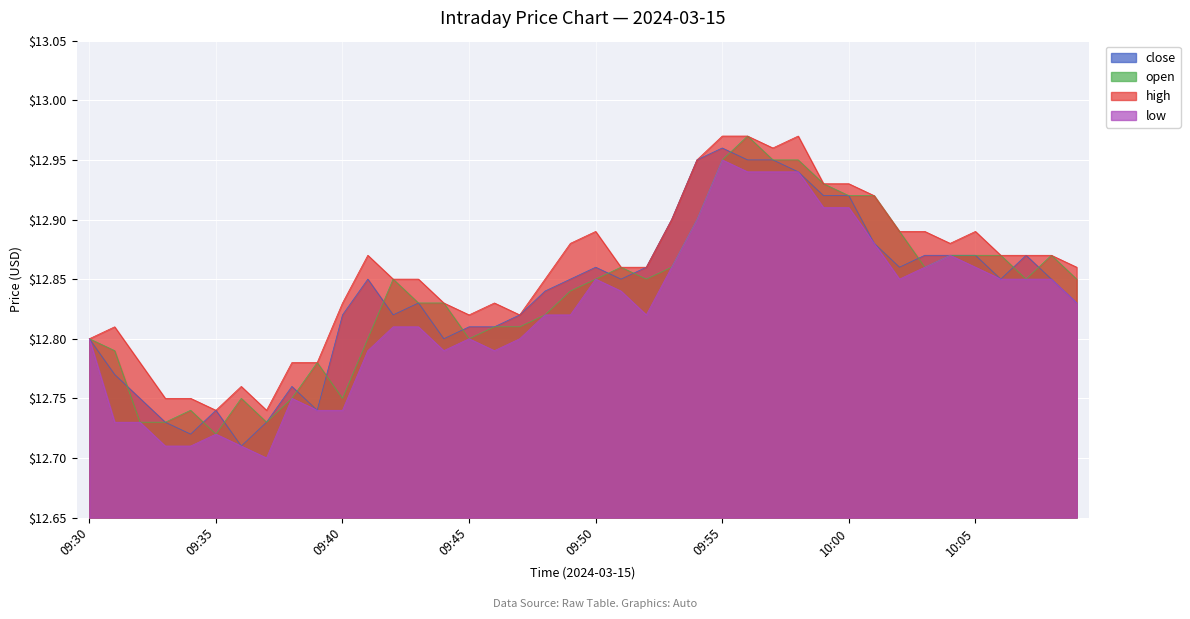

Which has a higher value, 09:38 or 10:03?

10:03